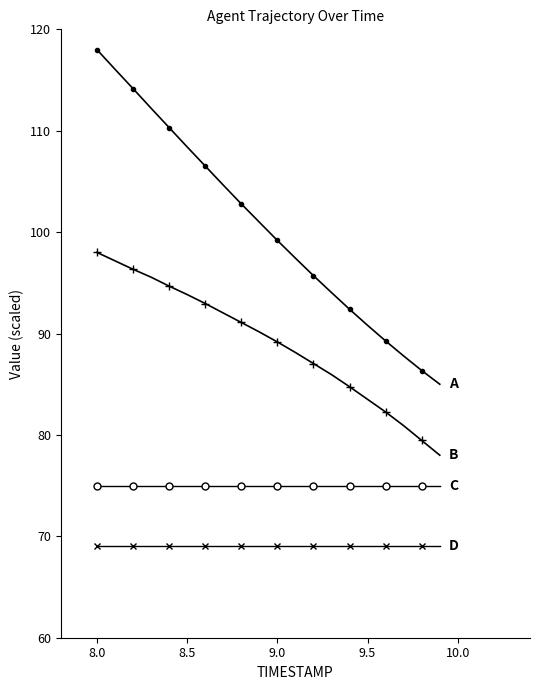

What is the greatest value displayed?

118.0